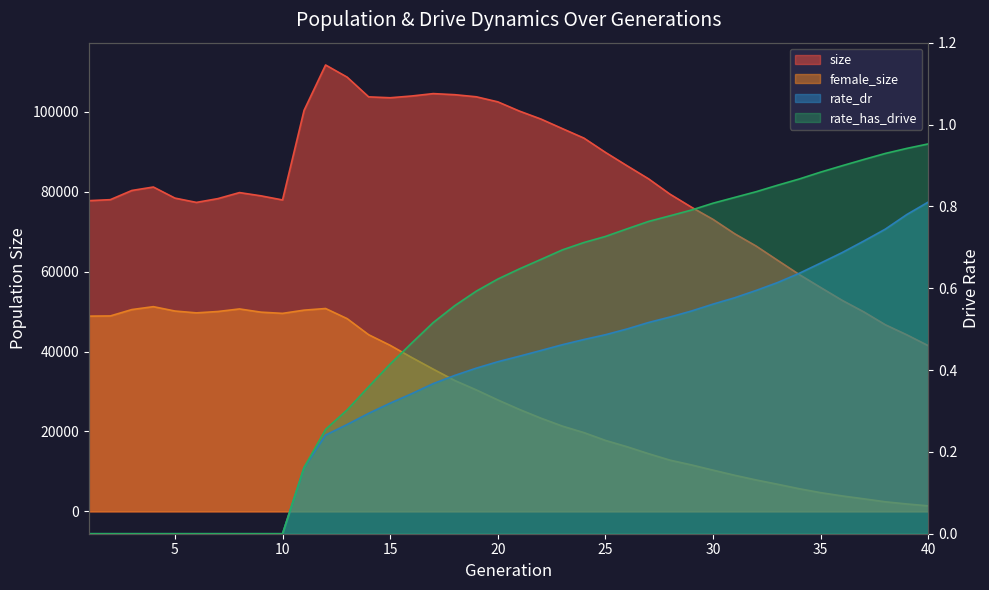

How many values in rate_has_drive are above zero?

30